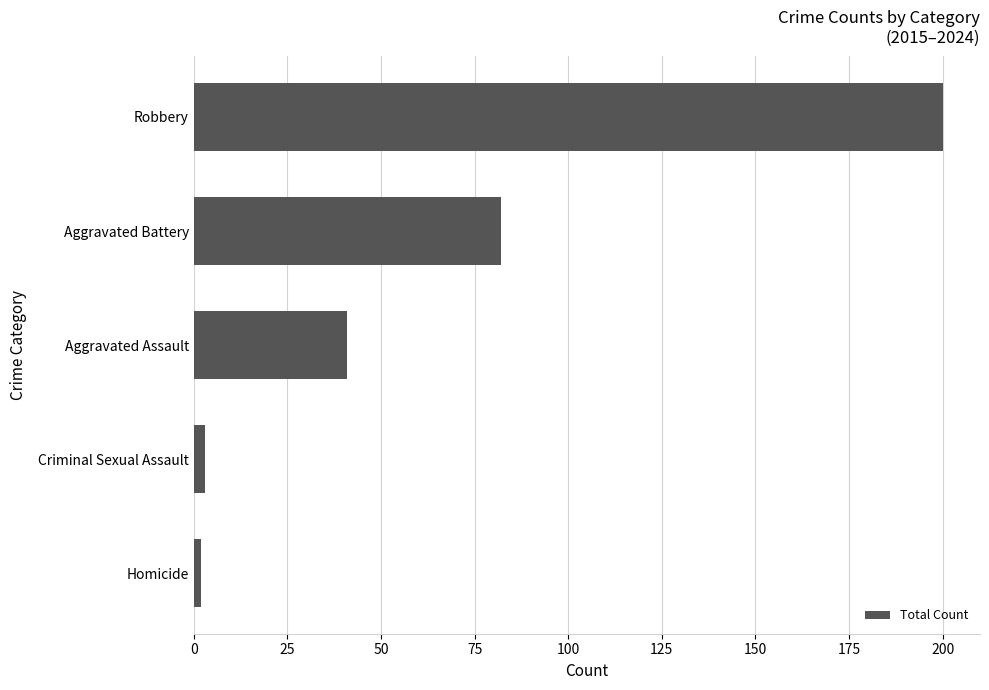

Are the bars grouped side by side (vs. stacked)?

No